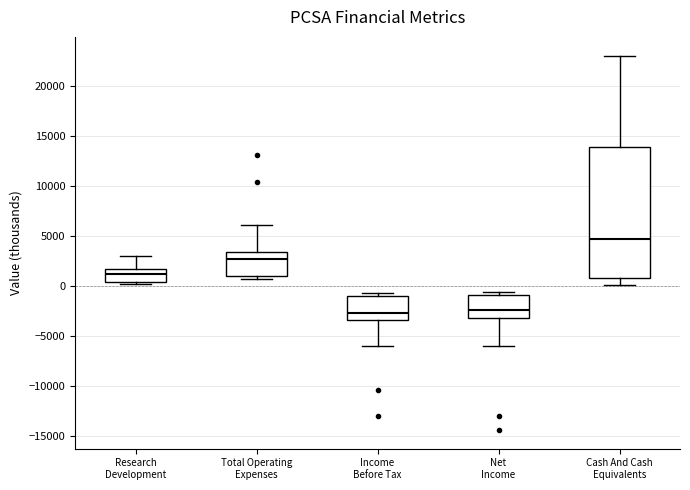

Where does the median line of the box for Income Before Tax sit on the y-axis? The values are not printed on the chart, so give them approximately, as read against the axis.

-2500